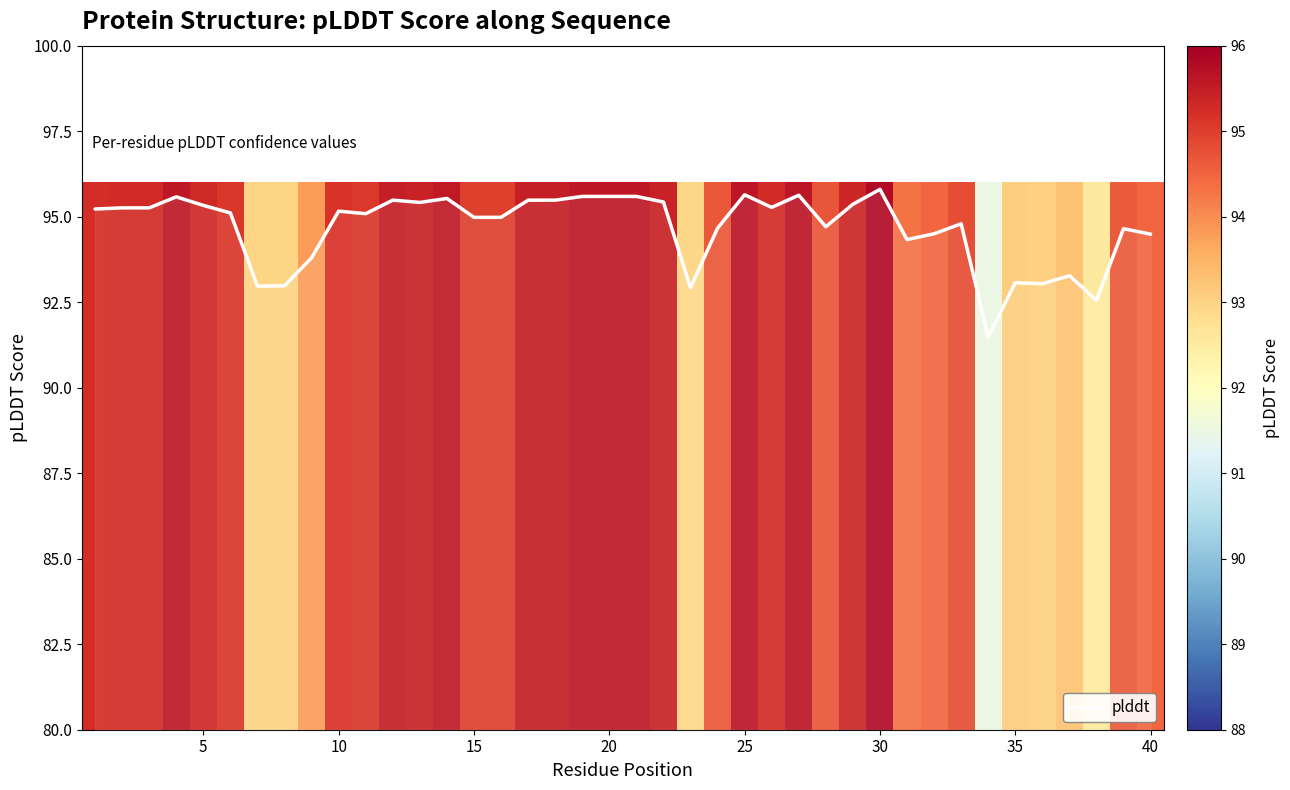

What is the maximum value shown in the chart?

95.8